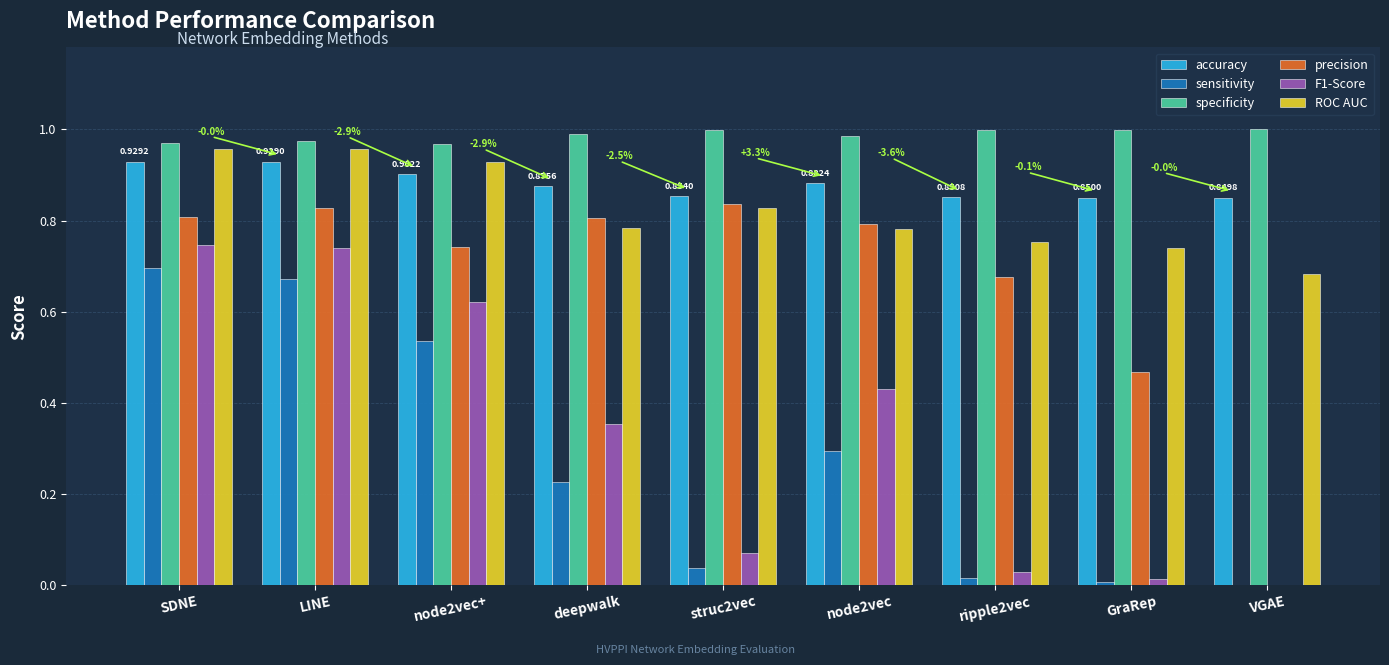

What is the total value across all series at SDNE?

5.1